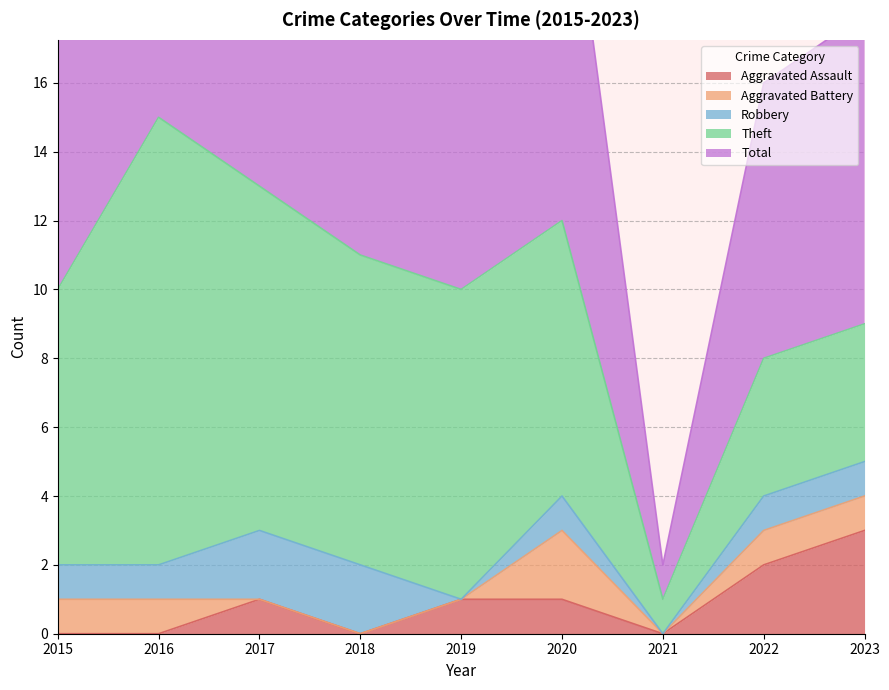

The Theft series shows 3 at 2020. True or false?

False